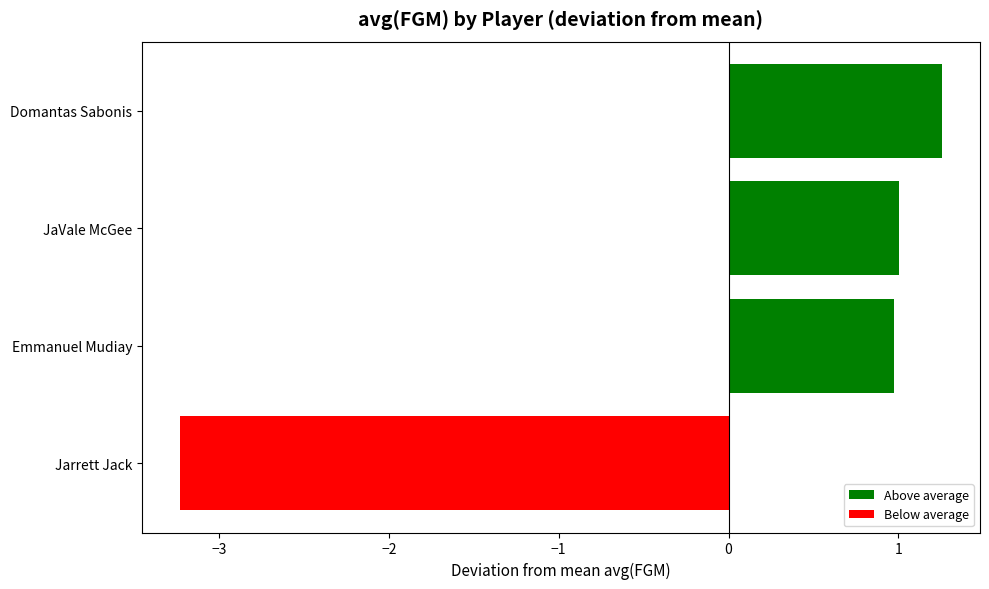

The chart shows a value of 1.3 at Domantas Sabonis. True or false?

True